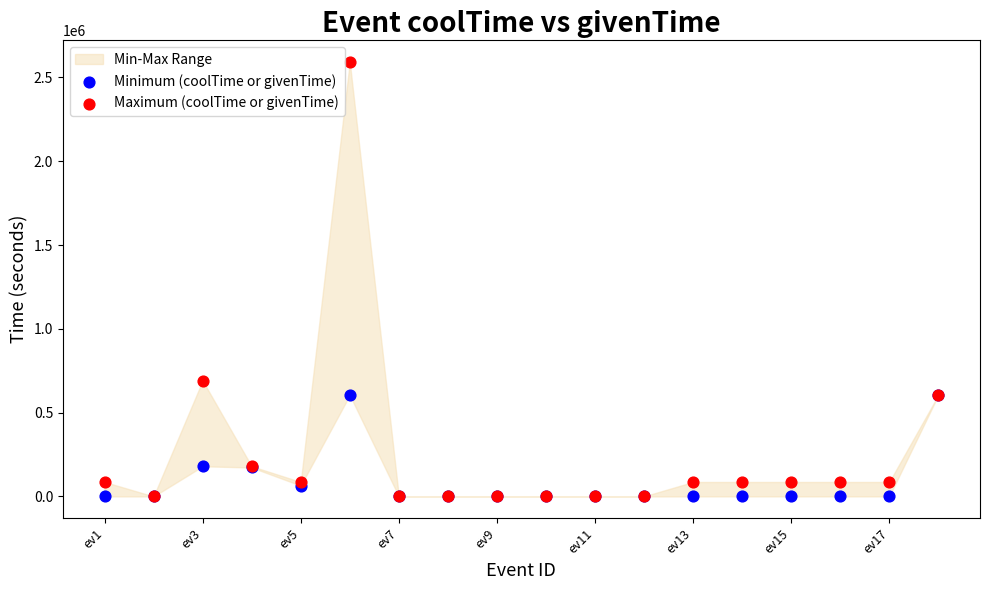

Which series contains the highest Y value?

Maximum (coolTime or givenTime)